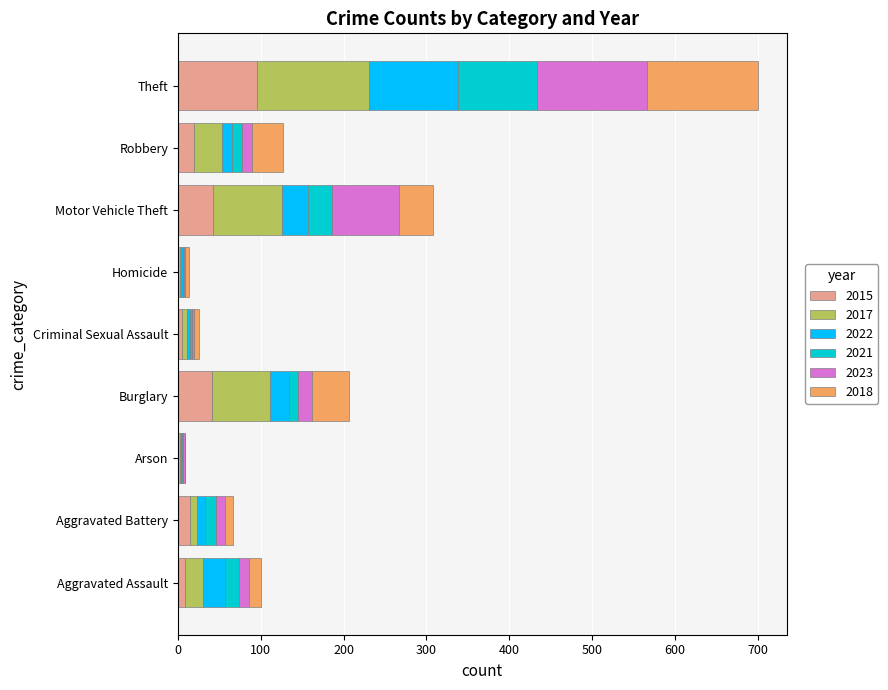

At which category is the sum across all series the highest?

Theft